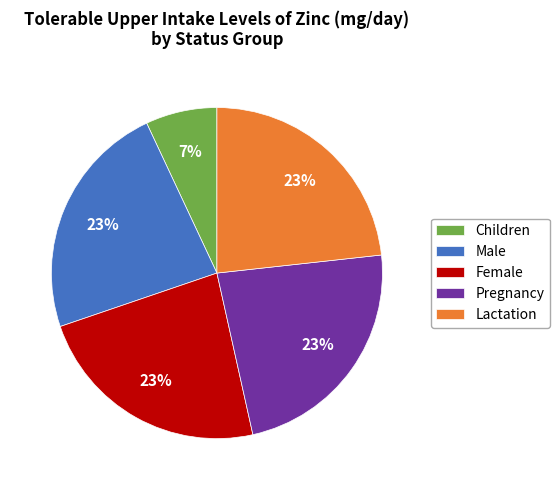

What is the smallest slice in the pie chart?

Children